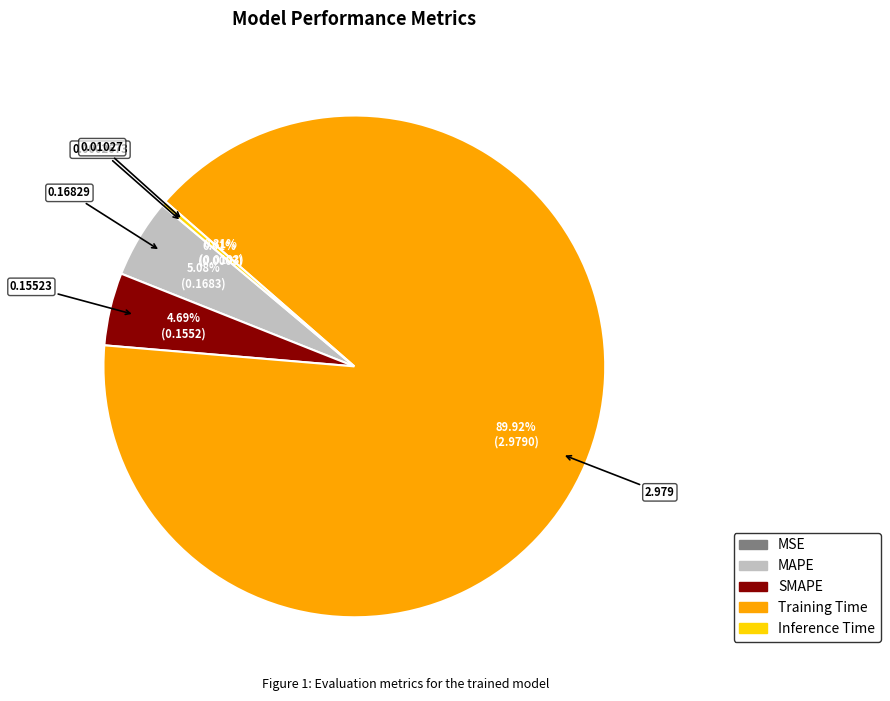

Which category has the biggest portion of the pie?

Training Time